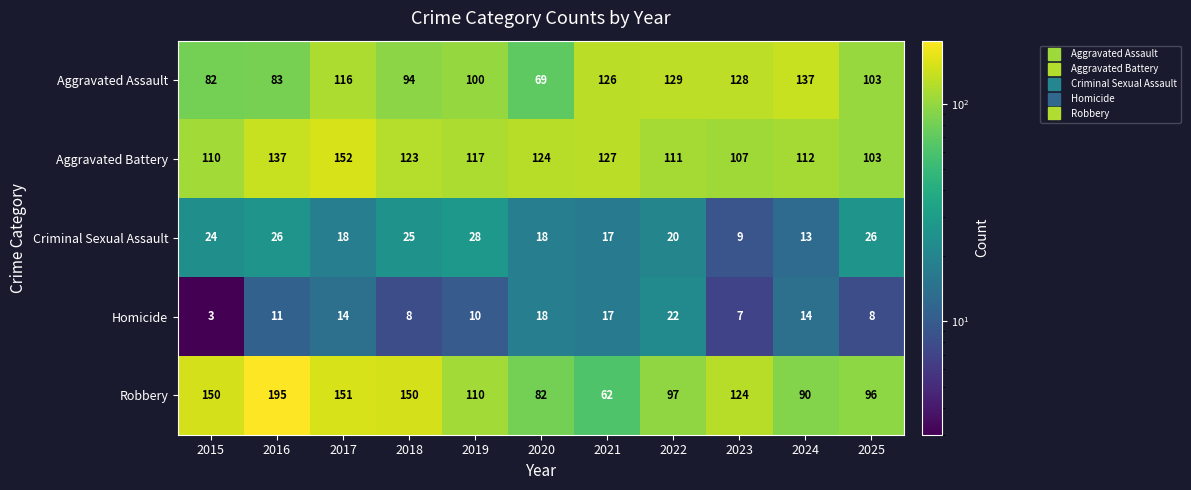

The Robbery series shows 54 at 2023. True or false?

False